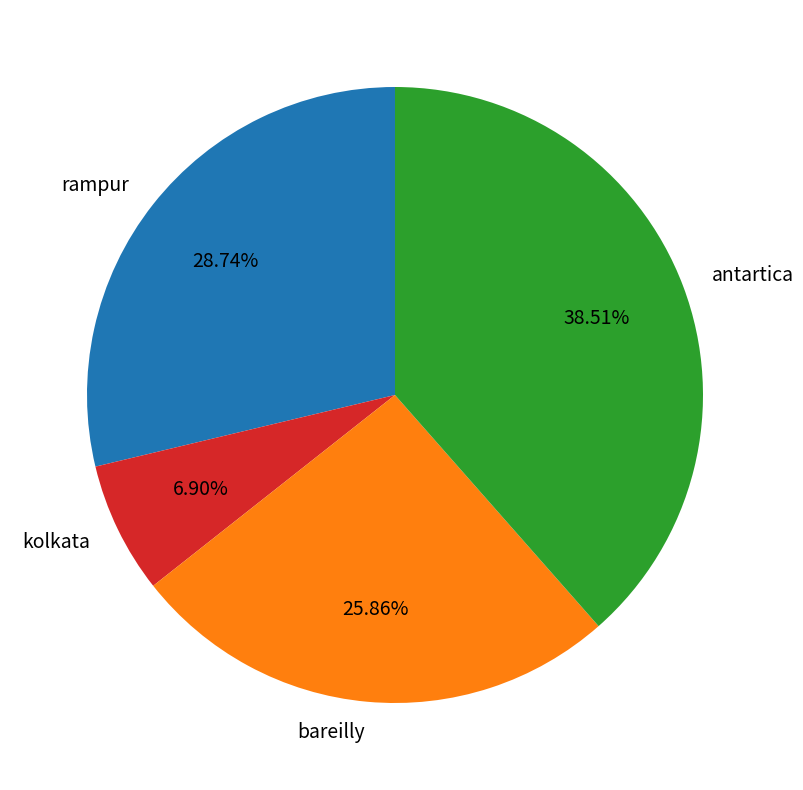

To the nearest percent, what percentage of the pie is bareilly?

26%